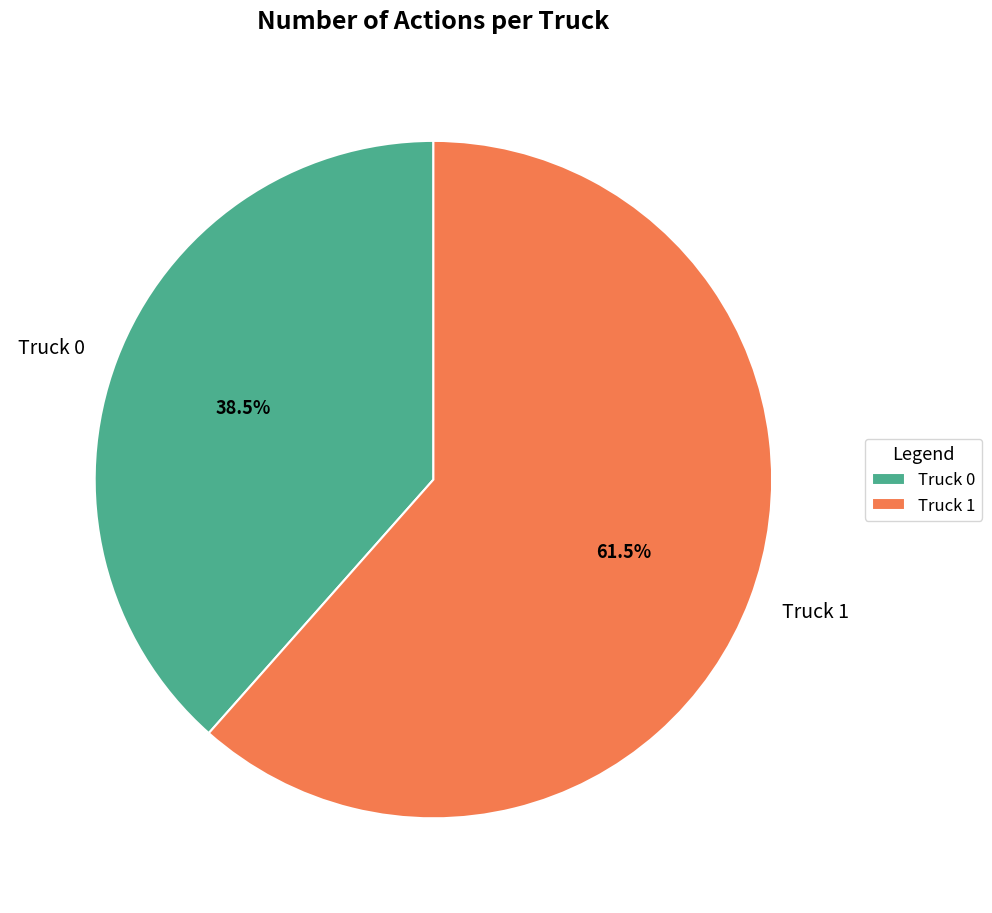

Is there a majority slice in this chart?

Yes